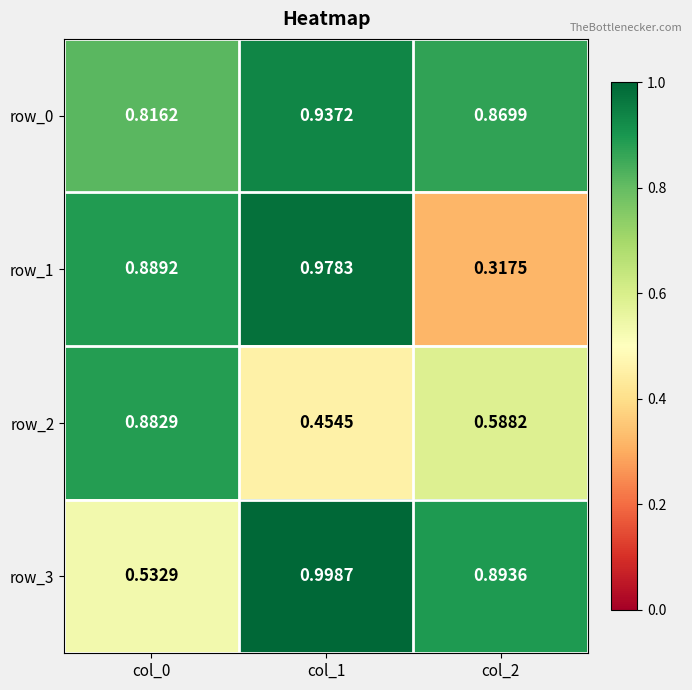

Which series has the largest total across all categories?

row_0